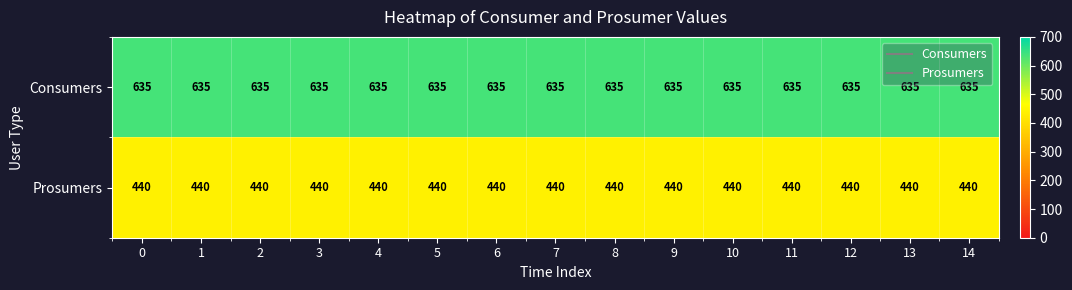

What value does the Consumers series have at 4?

635